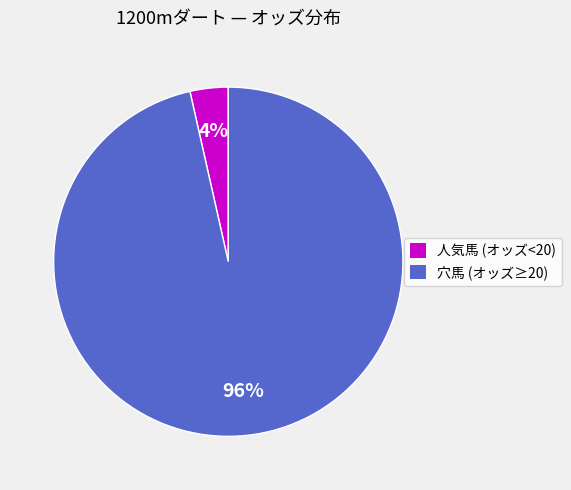

Does any single category account for the majority?

Yes